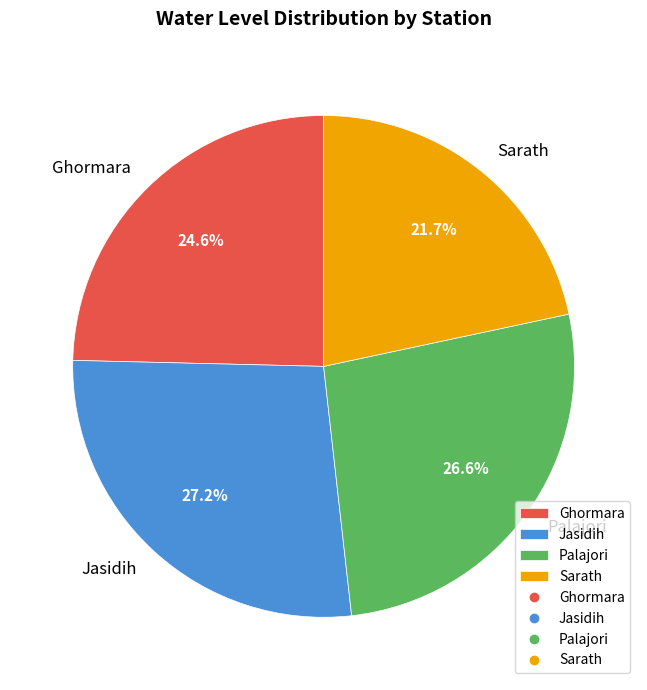

Which slice is the largest?

Jasidih